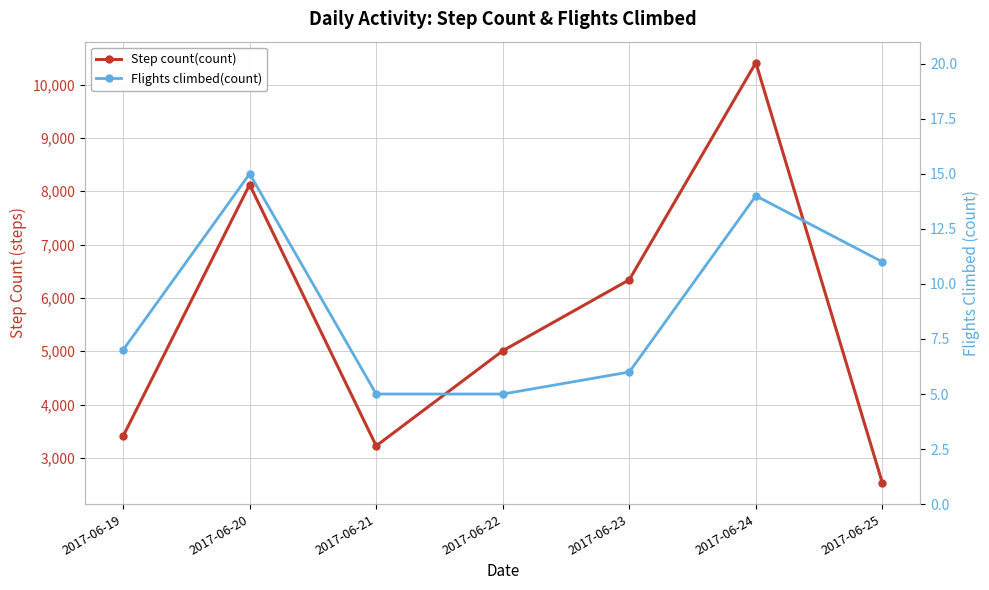

How many Flights climbed(count) values are between 5 and 14?

6